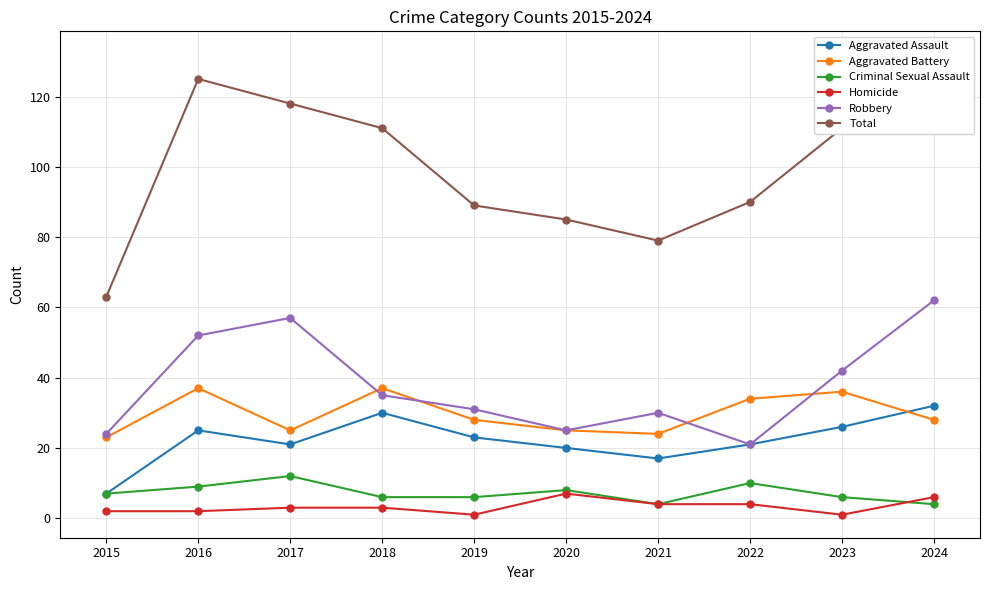

True or false: Aggravated Battery has more than 1 interior local peaks.

True